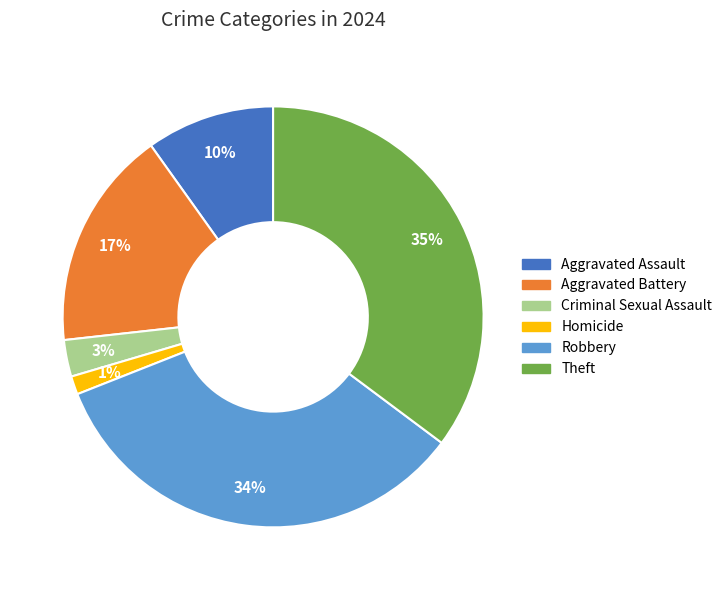

Is there any slice that represents more than half of the pie?

No